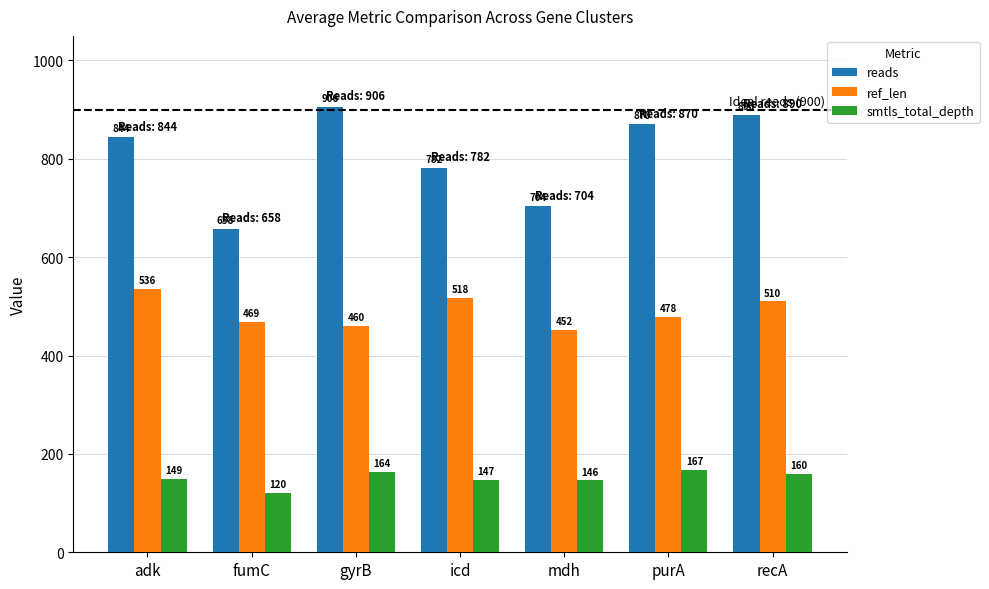

What is the greatest value displayed?

906